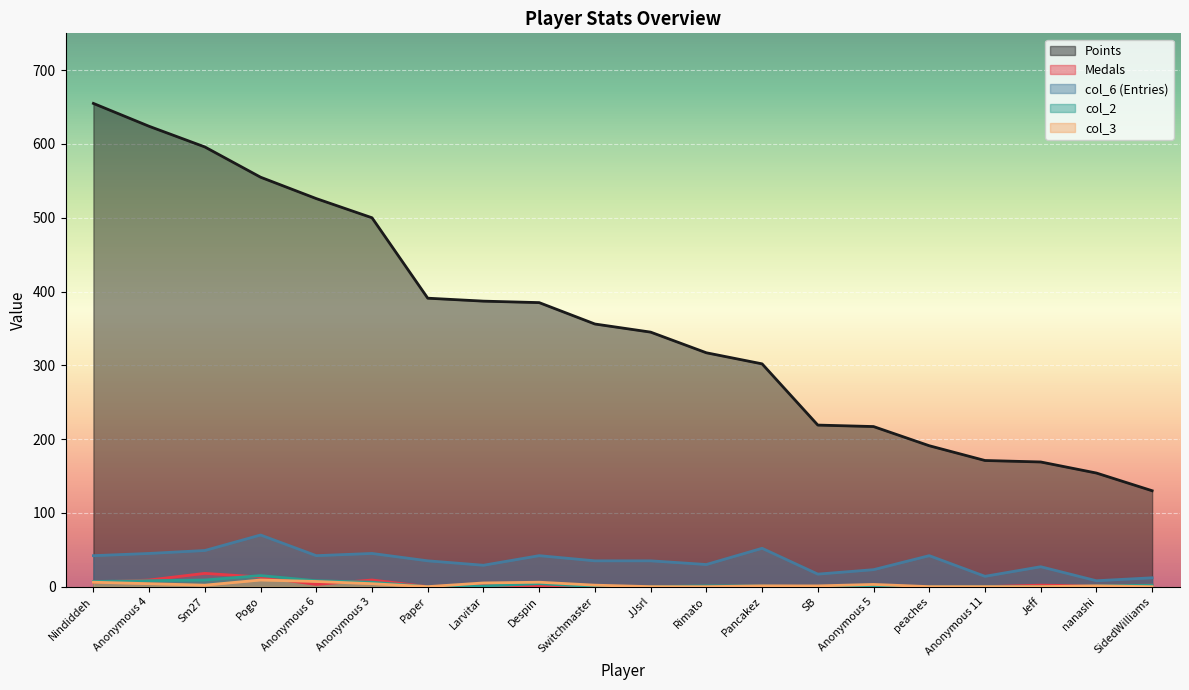

What are all the series names shown in the legend?

Points, Medals, col_6 (Entries), col_2, col_3